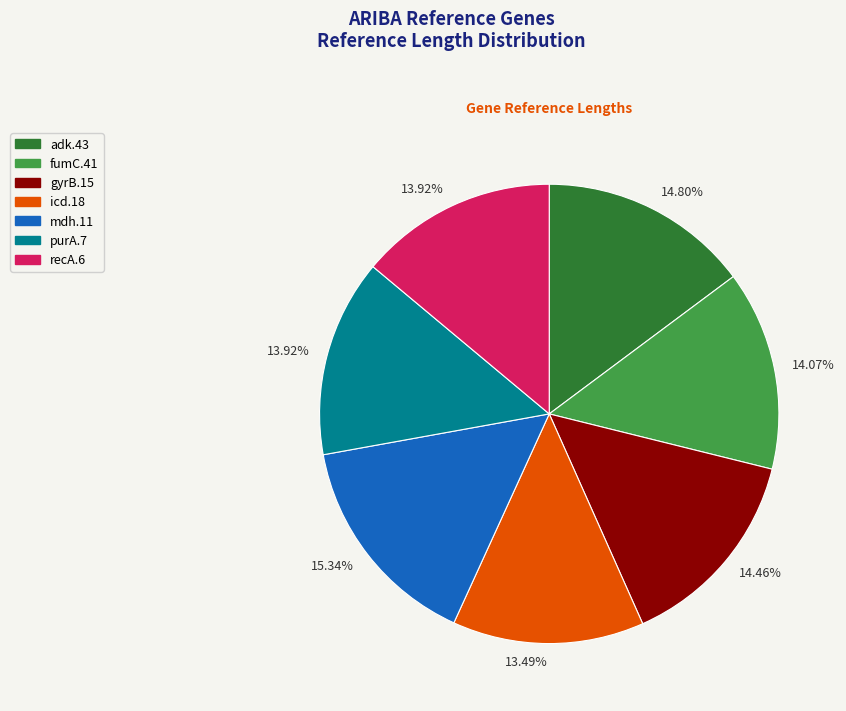

Is there a majority slice in this chart?

No